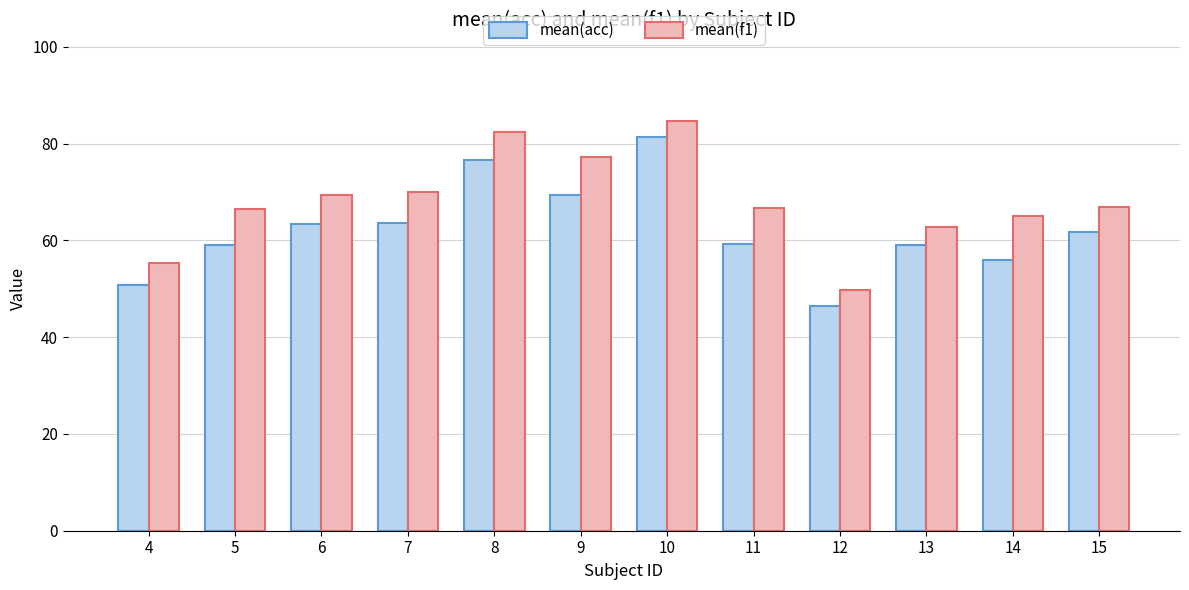

What is the lowest value of the mean(f1) series?

49.8